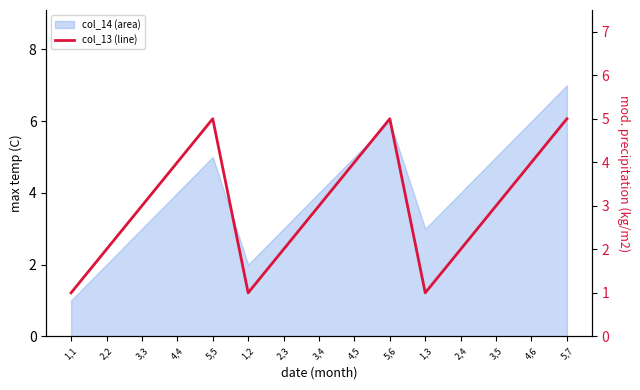

Approximately how many times larger is the value at 5,5 compared to 3,3?

1.7